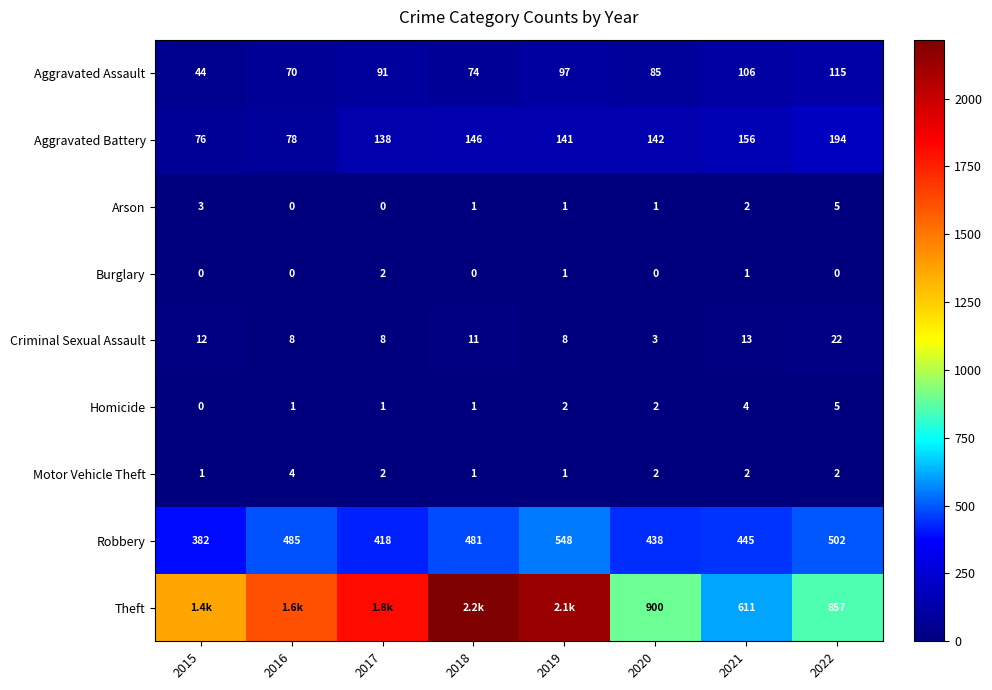

List the labels in order of Aggravated Battery value, largest first.

2022, 2021, 2018, 2020, 2019, 2017, 2016, 2015